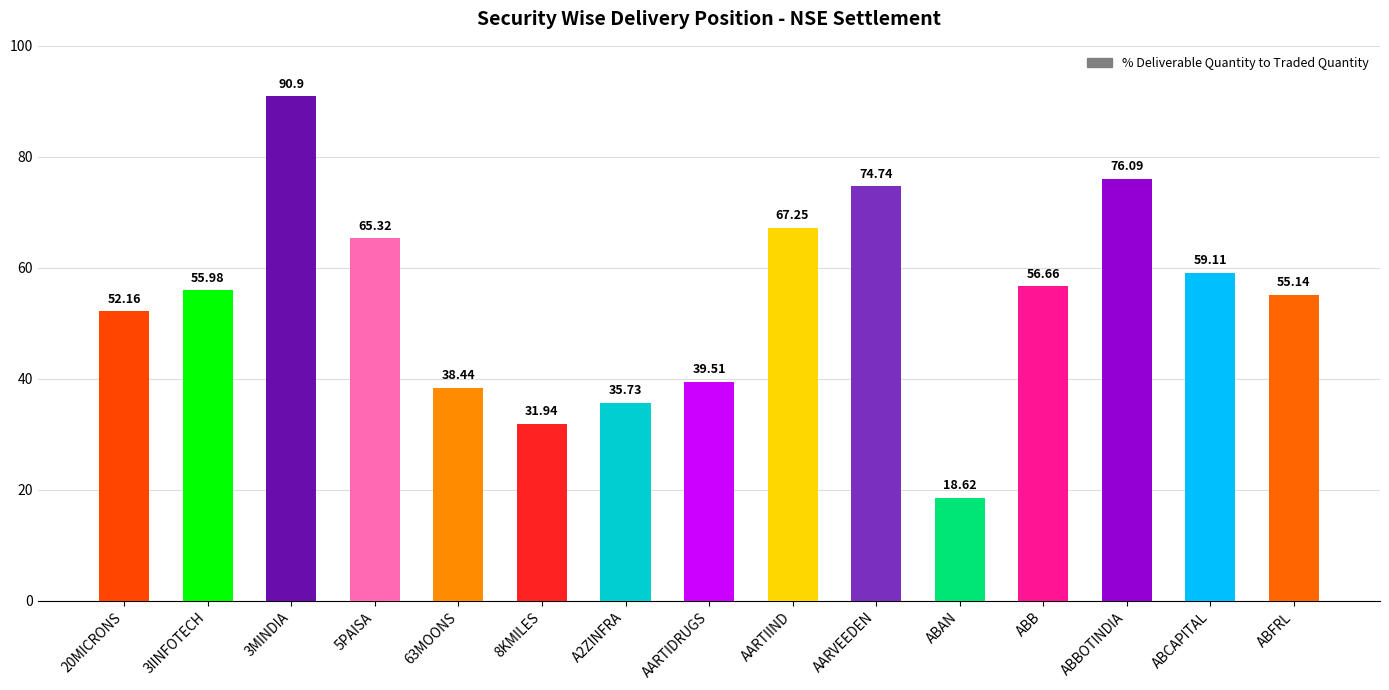

How many distinct data groups are displayed?

1